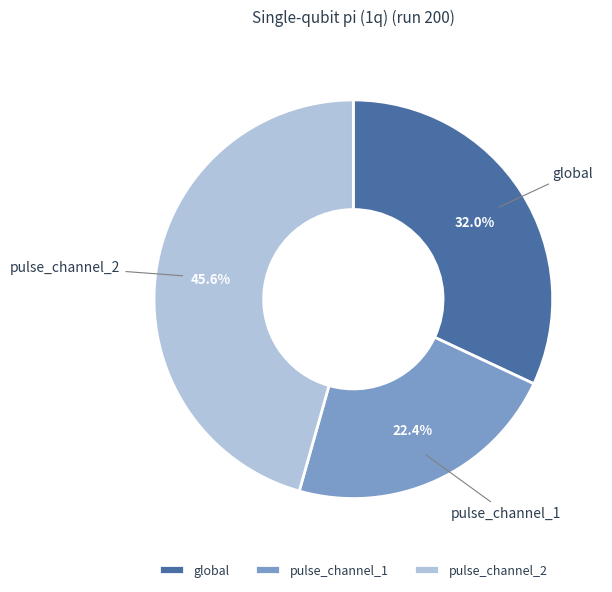

What is the smallest slice in the pie chart?

pulse_channel_1